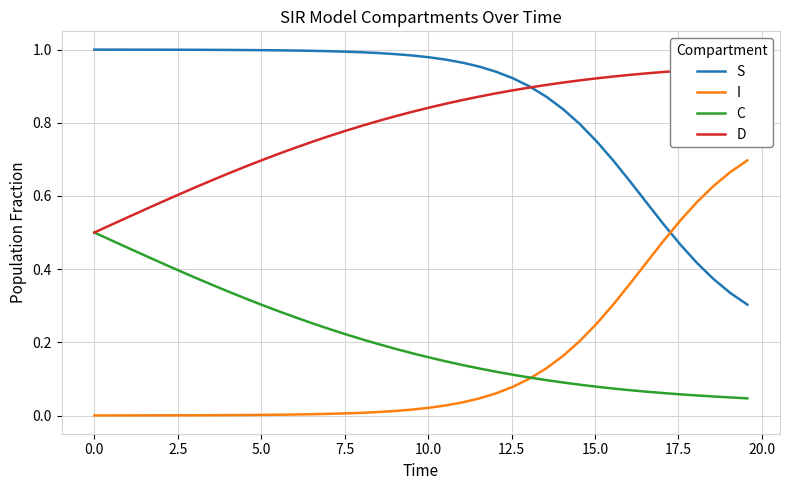

True or false: S and C intersect in this chart.

False